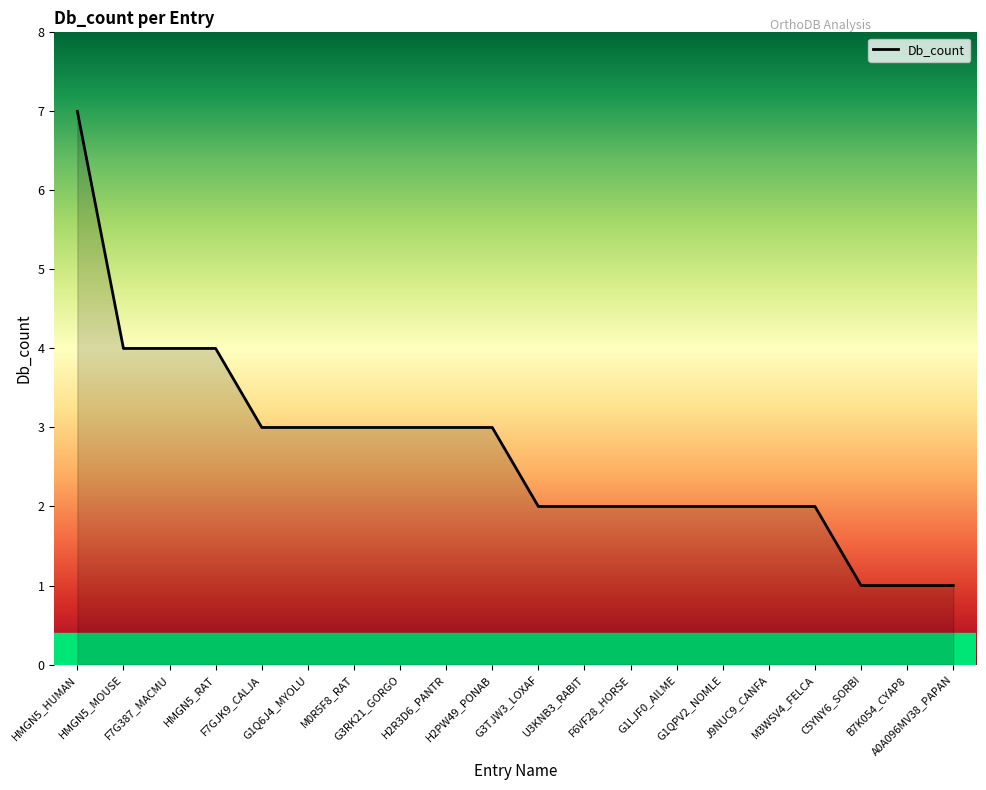

Between HMGN5_MOUSE and HMGN5_HUMAN, which is larger?

HMGN5_HUMAN